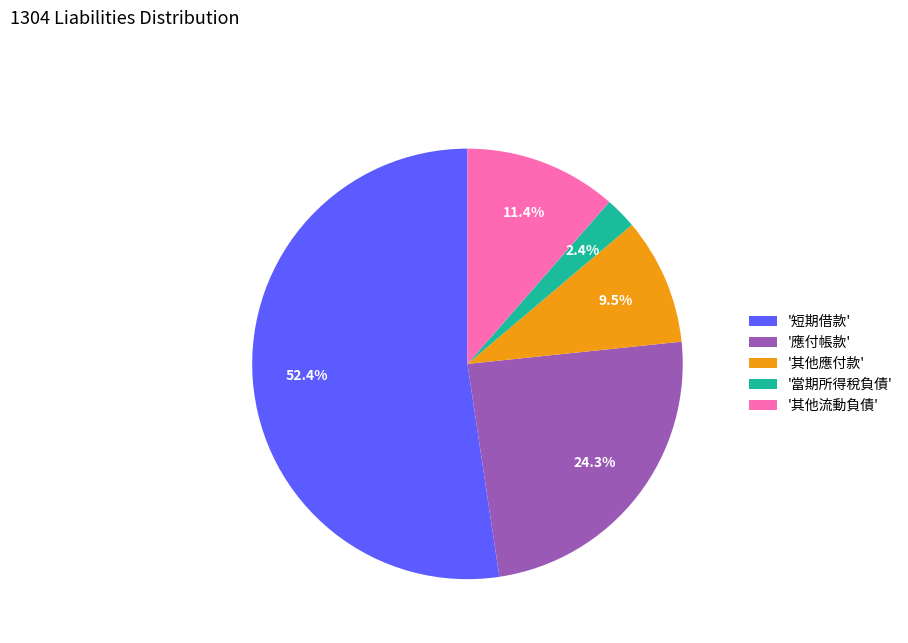

Between '應付帳款' and '其他流動負債', which is larger?

'應付帳款'